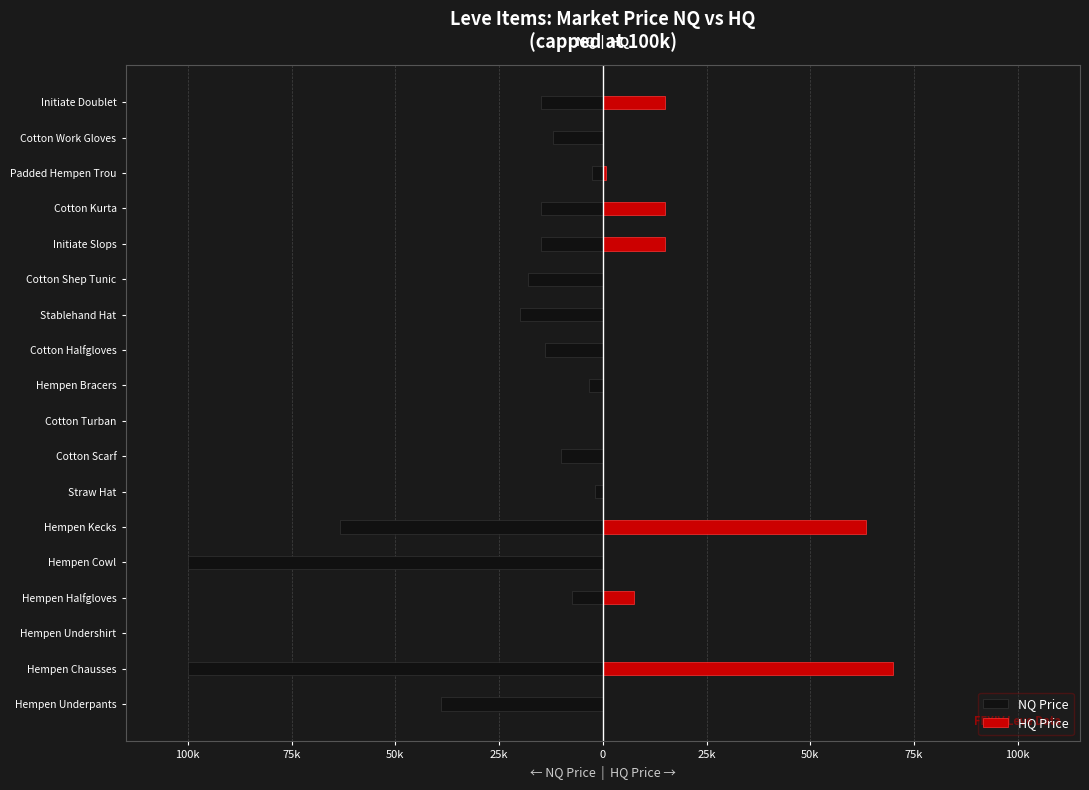

How many data points in NQ Price are above -14000?

8